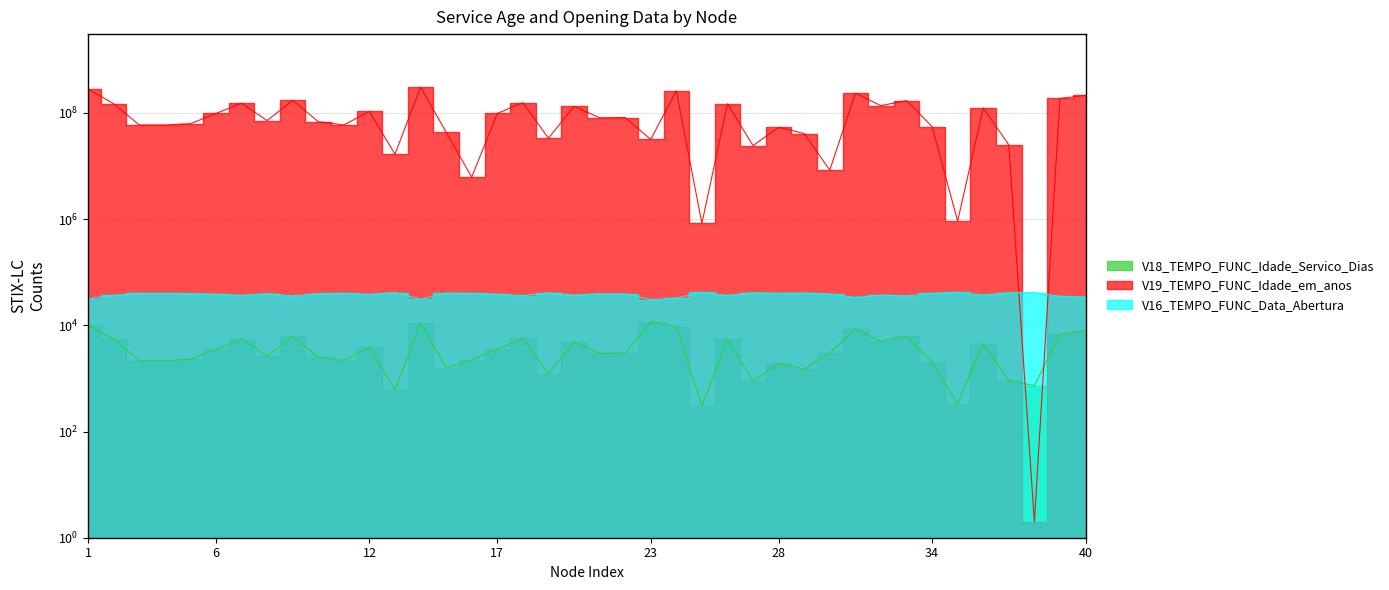

Where do V16_TEMPO_FUNC_Data_Abertura and V19_TEMPO_FUNC_Idade_em_anos first cross each other?

37 and 38